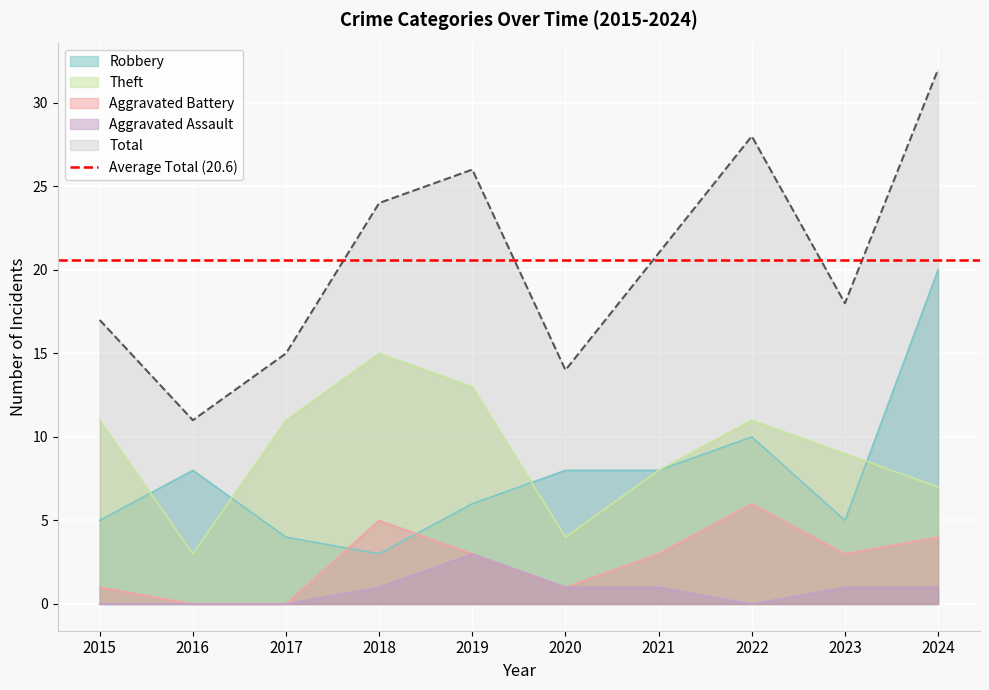

True or false: Aggravated Assault and Robbery intersect in this chart.

False